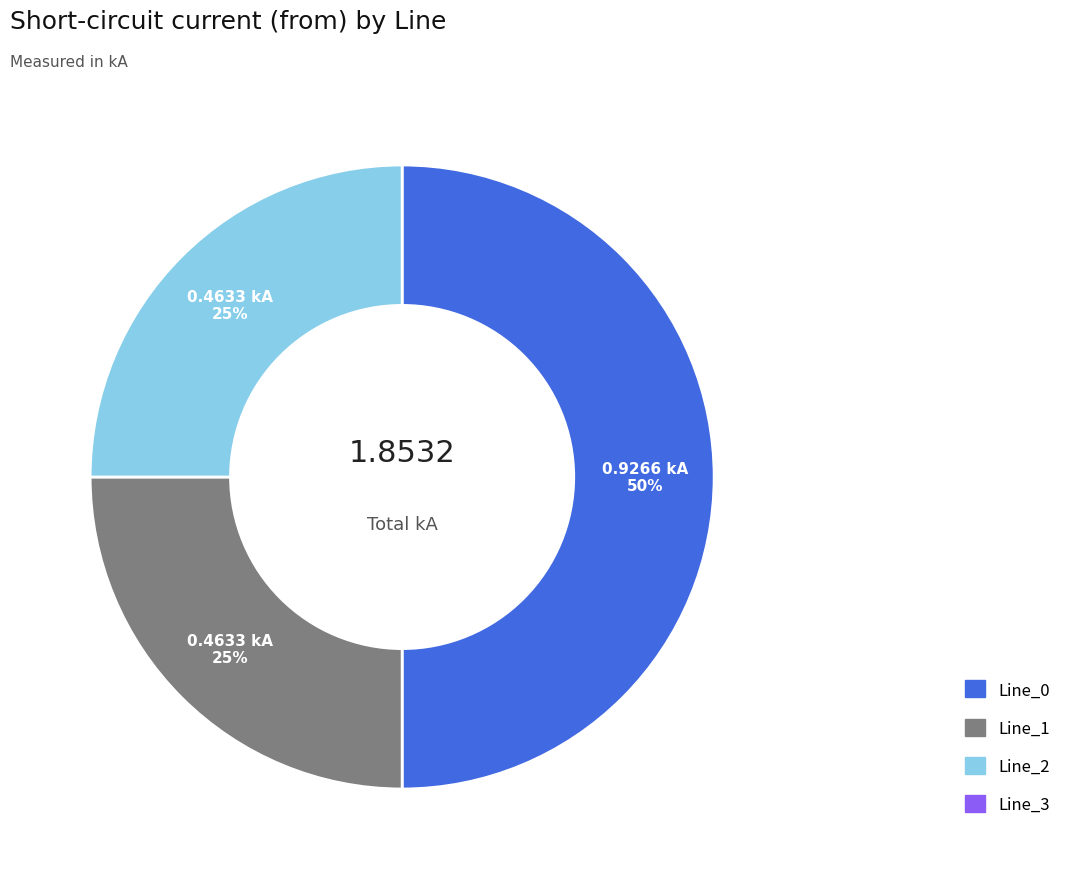

To the nearest percent, what is the average slice percentage?

33%